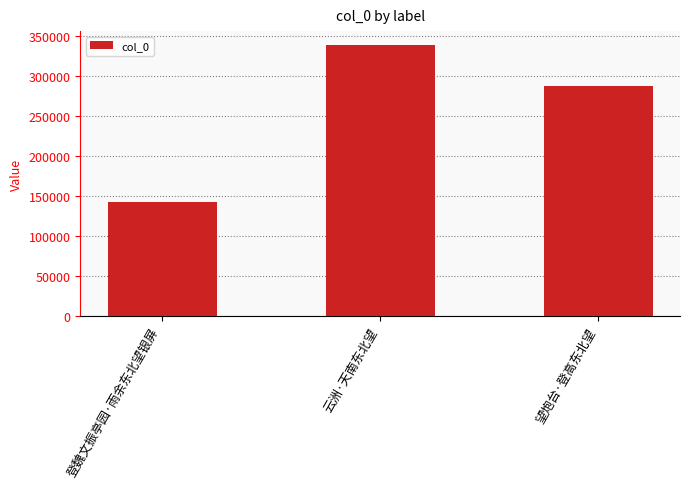

What is the value of the 3rd bar from the left?

287289